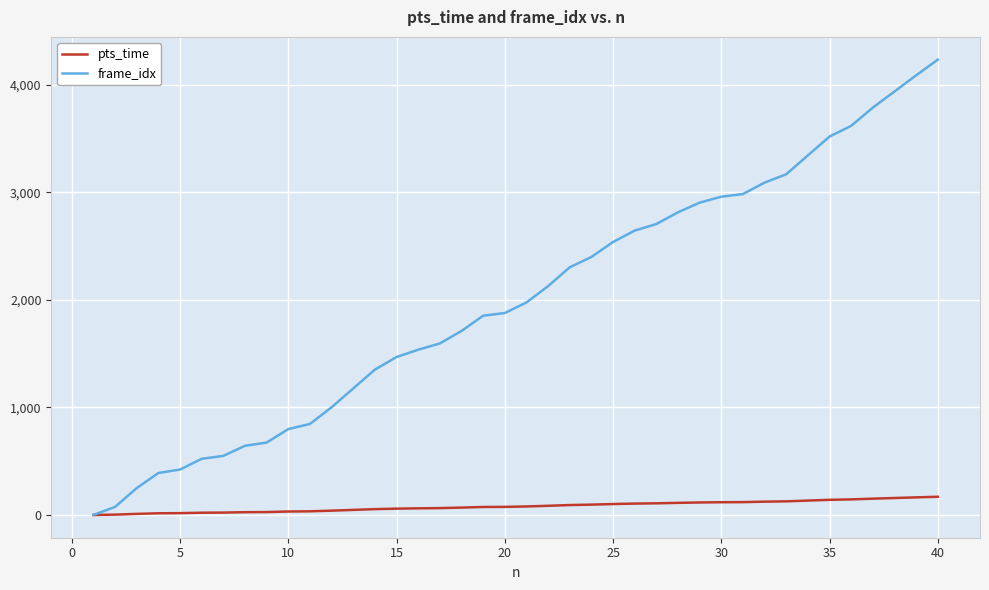

List the series in order of their peak value, highest first.

frame_idx, pts_time